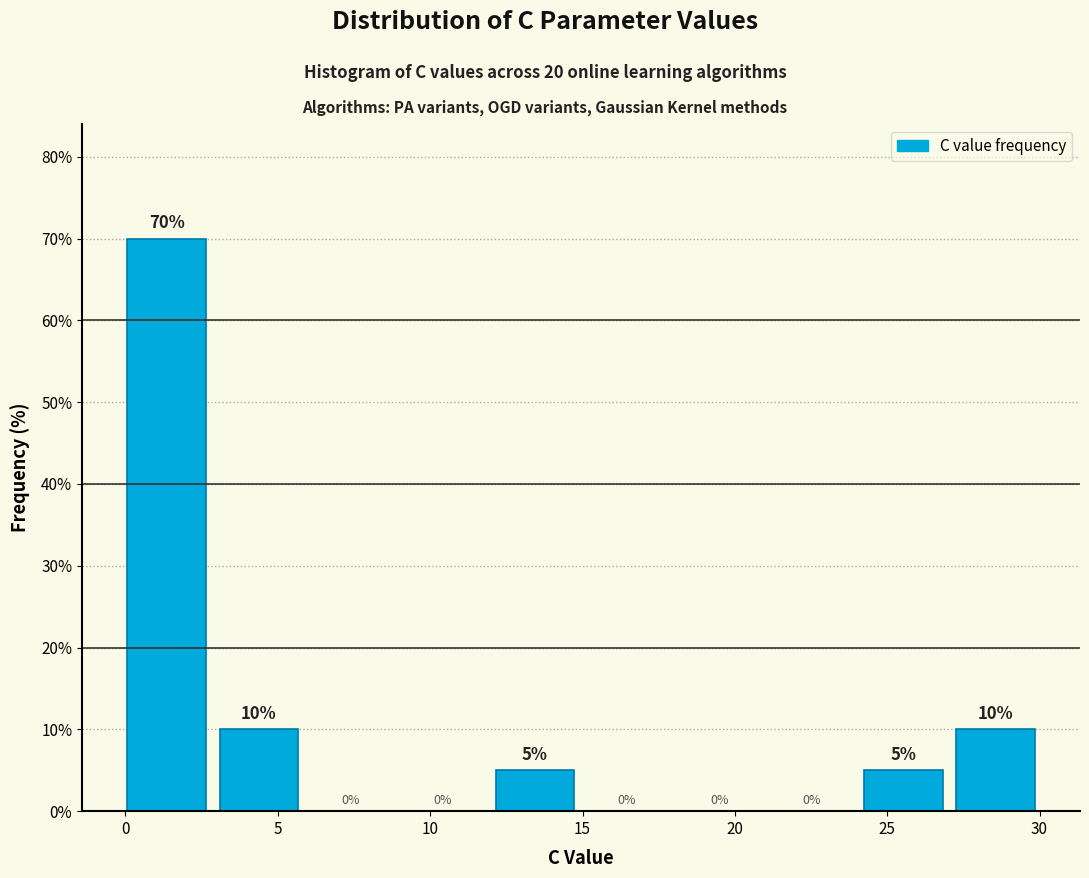

Which range on the x-axis has the tallest bar?

0.0 to 3.0